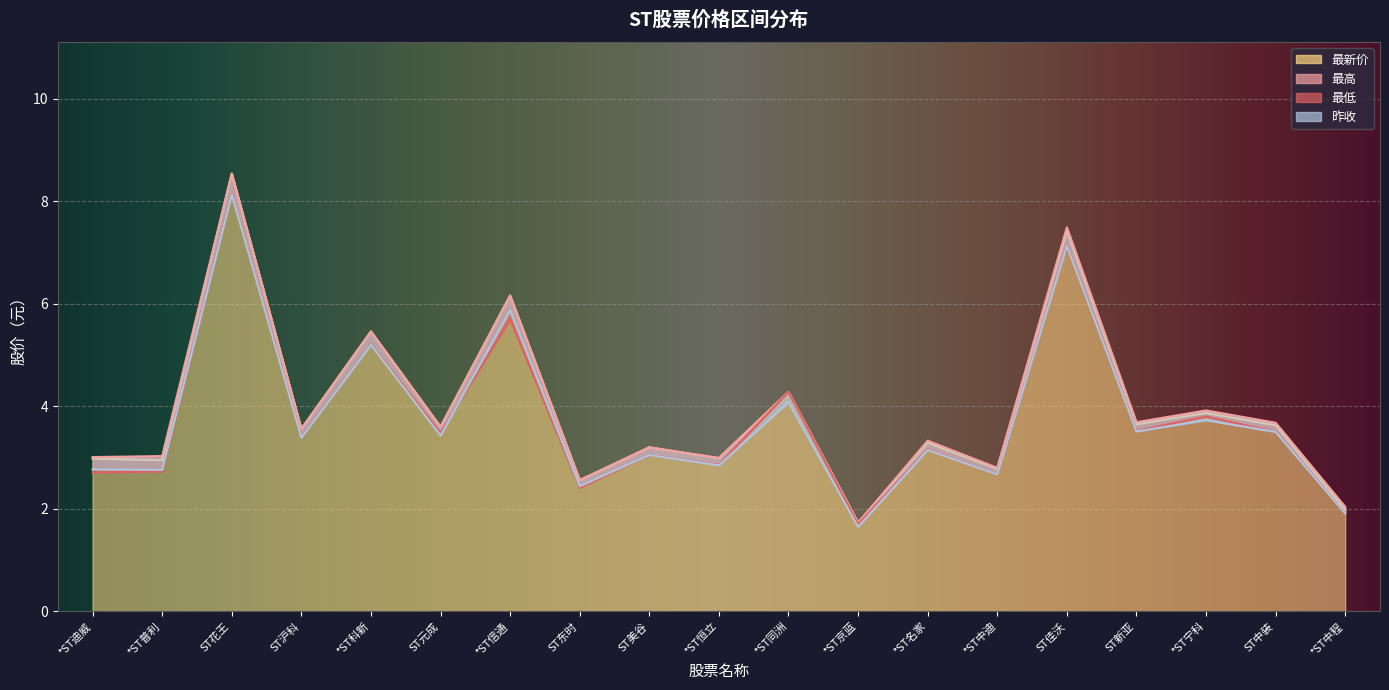

Which category has the highest value in the 昨收 series?

ST花王